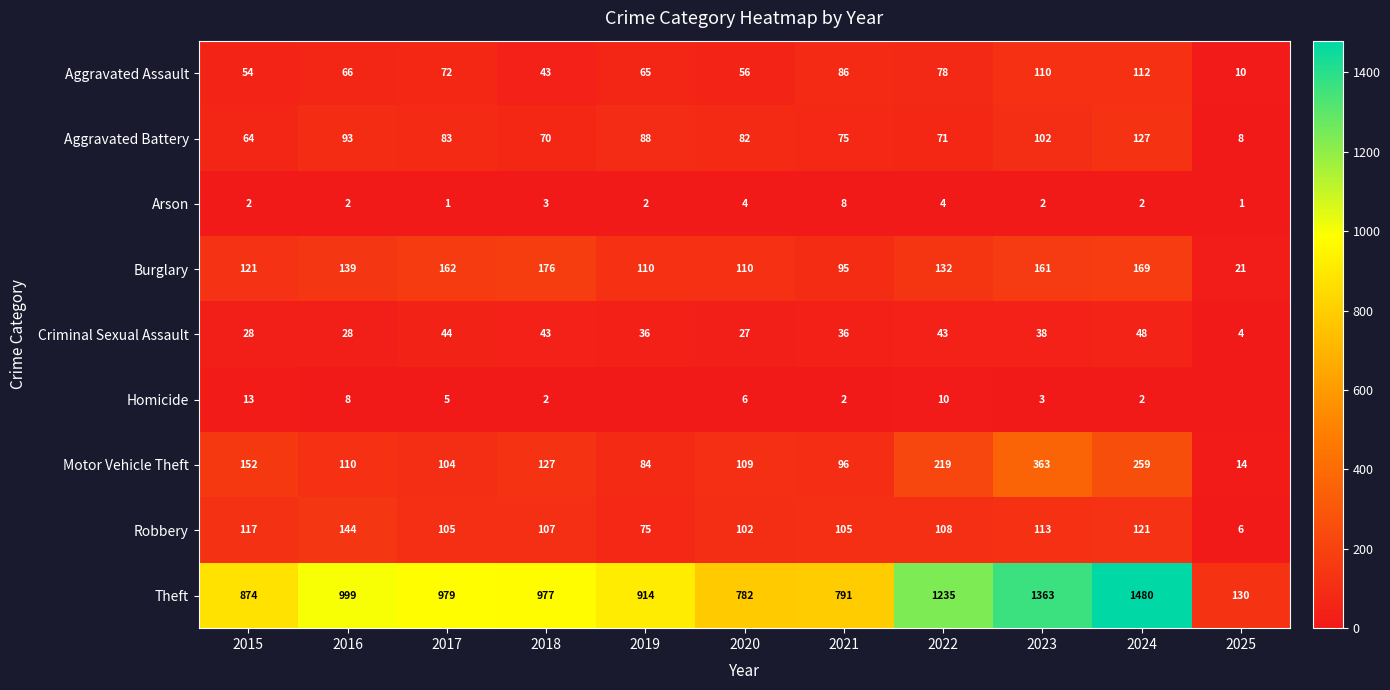

What is the total value across all series at 2020?

1278